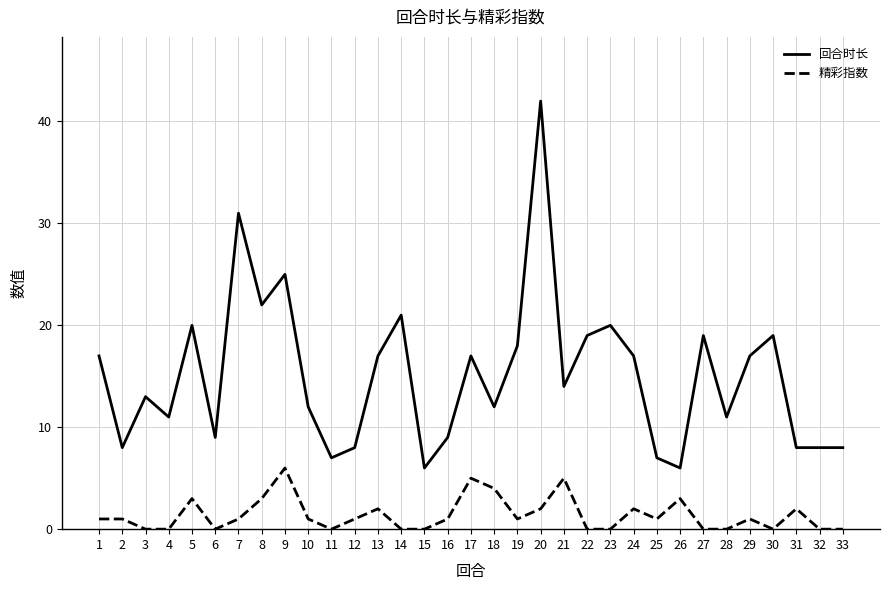

At 20, list the series in order from smallest to largest.

精彩指数, 回合时长